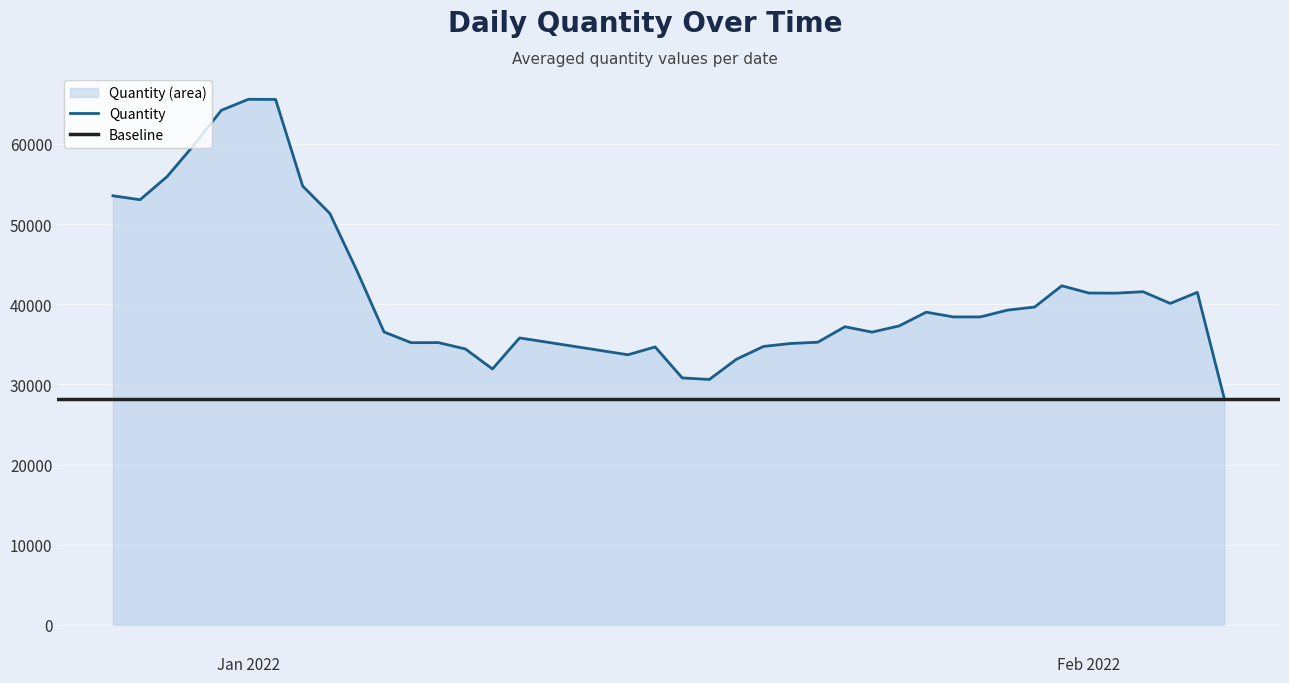

Is it true that Quantity equals 110874.5 at Jan 2022?

False